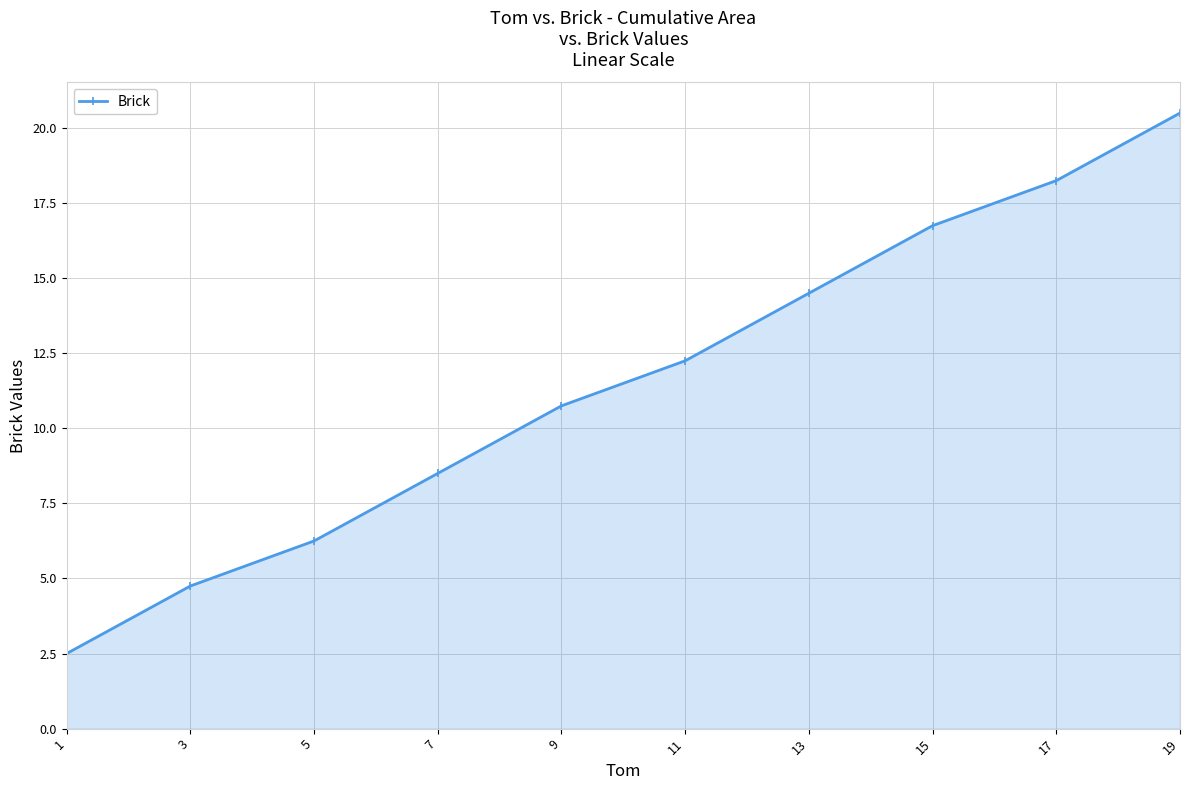

What is the difference between the maximum and minimum values?

18.0